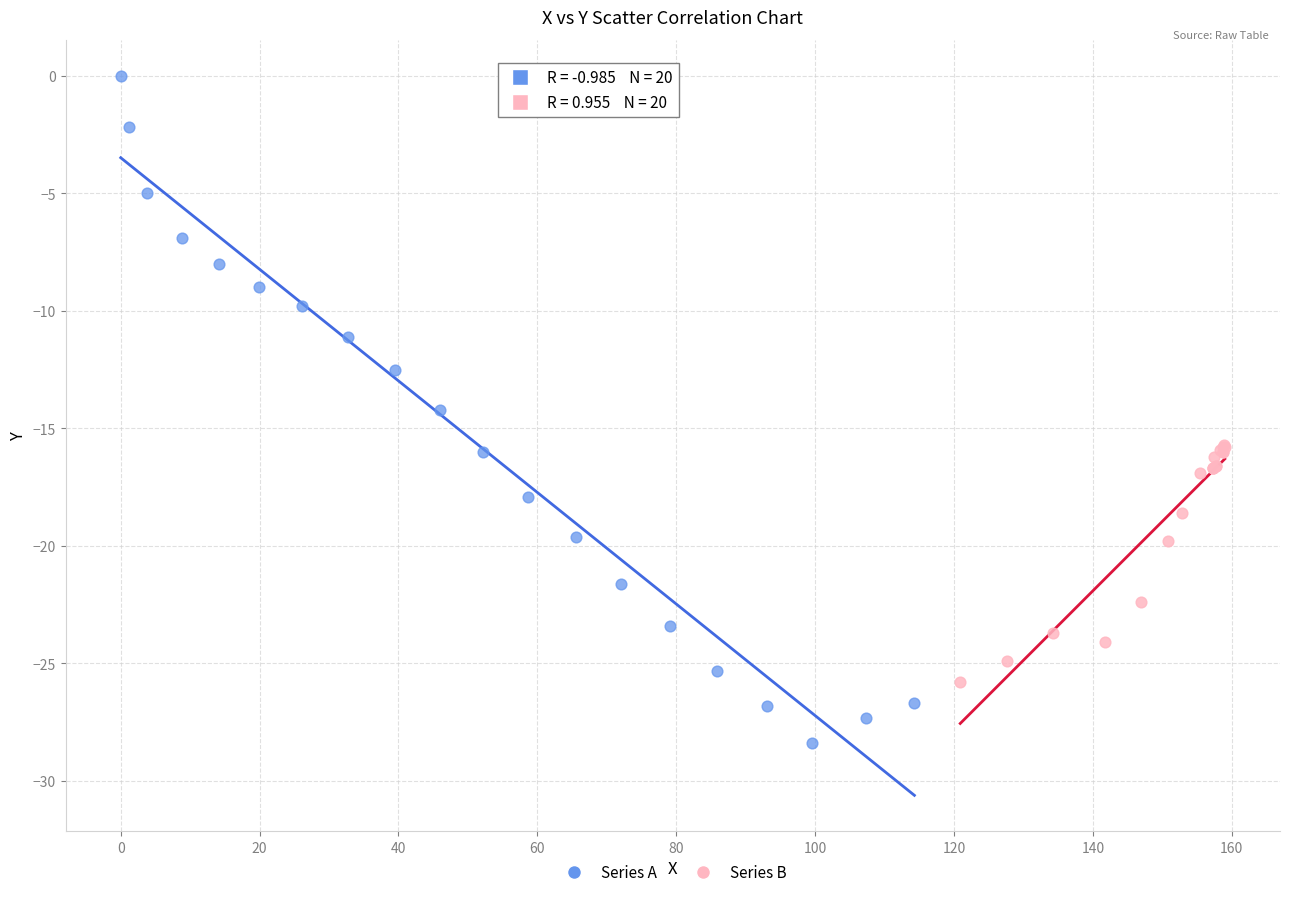

Which series contains the highest Y value?

Series A